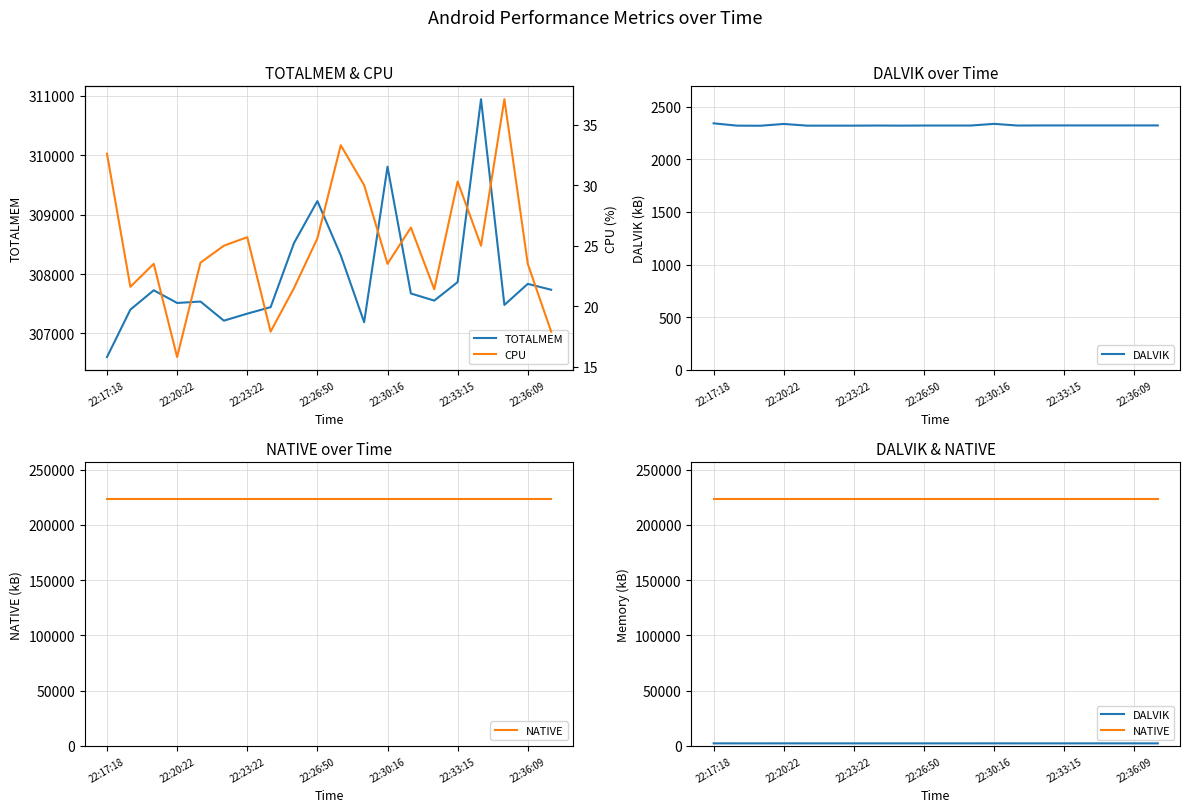

What is the value of the NATIVE point at the 11th from the left?

223232.0